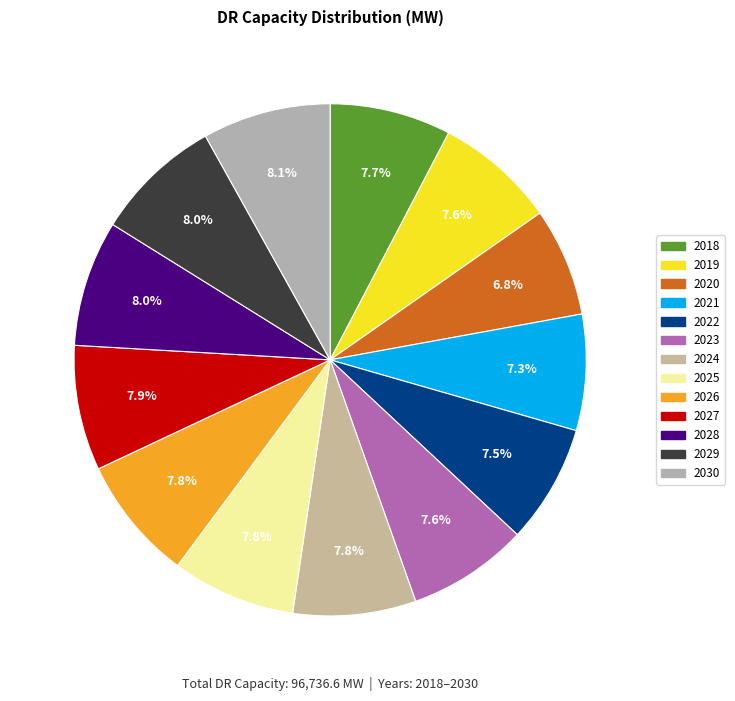

To the nearest percent, what is the combined percentage of 2020 and 2023?

14%